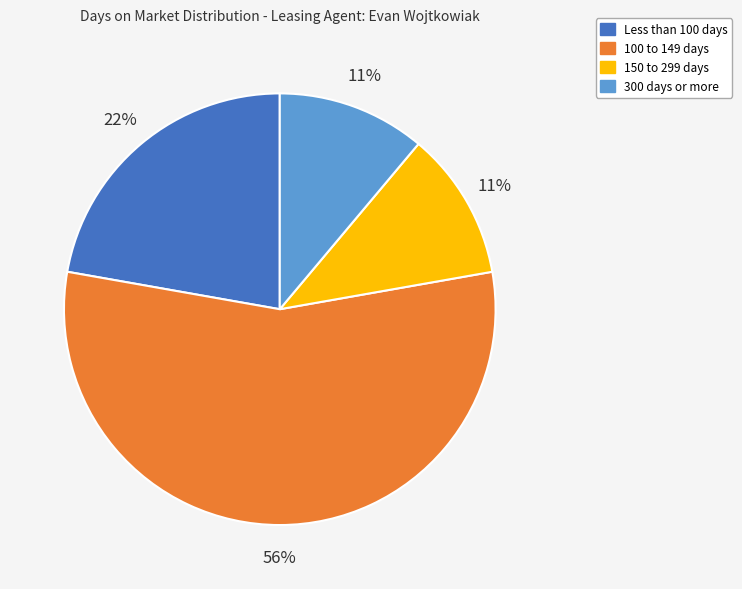

Which has a higher value, Less than 100 days or 100 to 149 days?

100 to 149 days